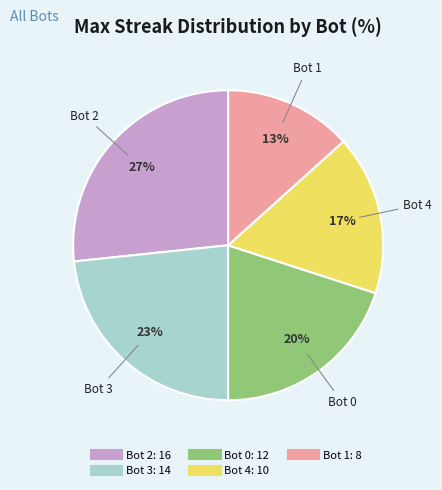

Approximately how many times larger is the value at Bot 4 compared to Bot 0?

0.8